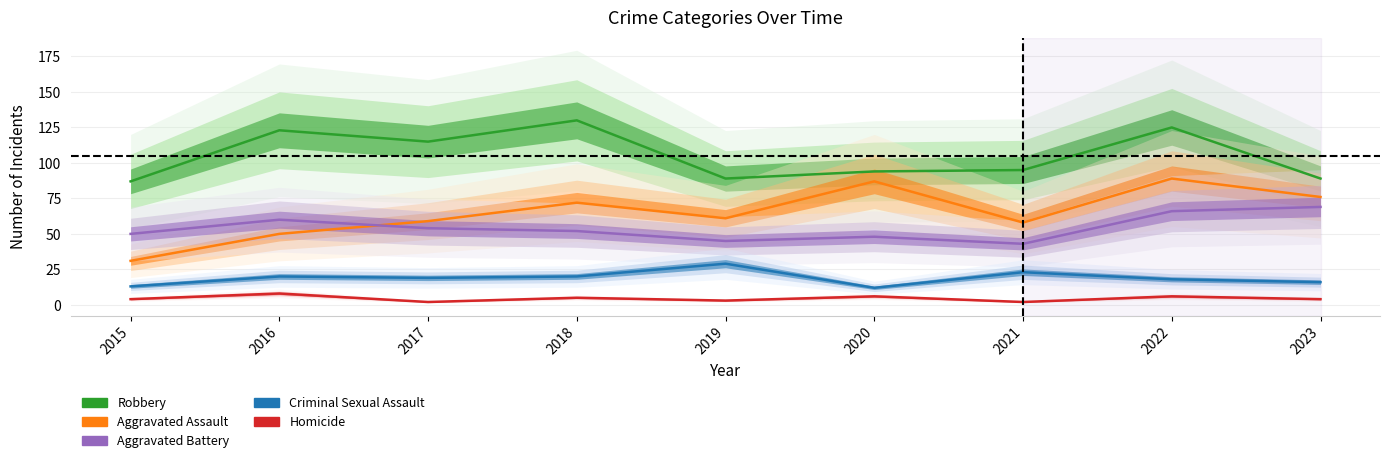

At which category is the sum across all series the highest?

2022